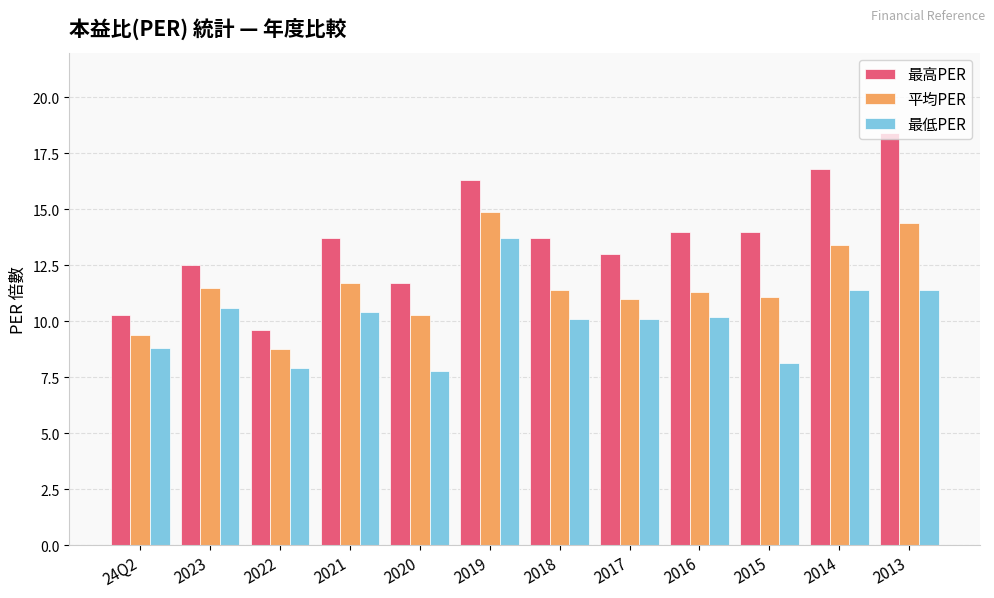

What is the minimum value for 最高PER?

9.6